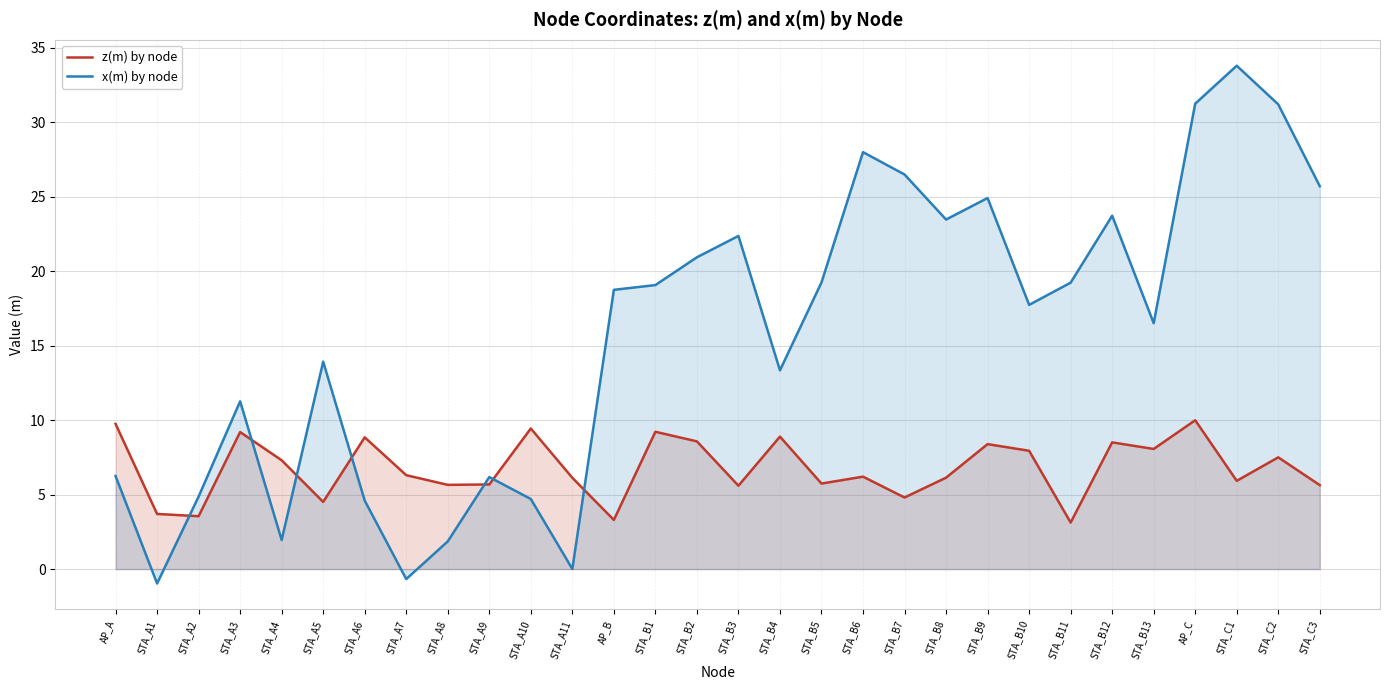

Reading right to left, what are all the values shown in this chart?

z(m) by node: 5.6	7.5	5.9	10.0	8.1	8.5	3.1	7.9	8.4	6.1	4.8	6.2	5.7	8.9	5.6	8.6	9.2	3.3	6.1	9.4	5.7	5.7	6.3	8.8	4.5	7.3	9.2	3.5	3.7	9.8
x(m) by node: 25.7	31.2	33.8	31.2	16.5	23.7	19.2	17.7	24.9	23.5	26.5	28.0	19.2	13.3	22.4	20.9	19.1	18.8	0.0	4.7	6.2	1.9	-0.7	4.6	13.9	2.0	11.3	4.9	-1.0	6.2